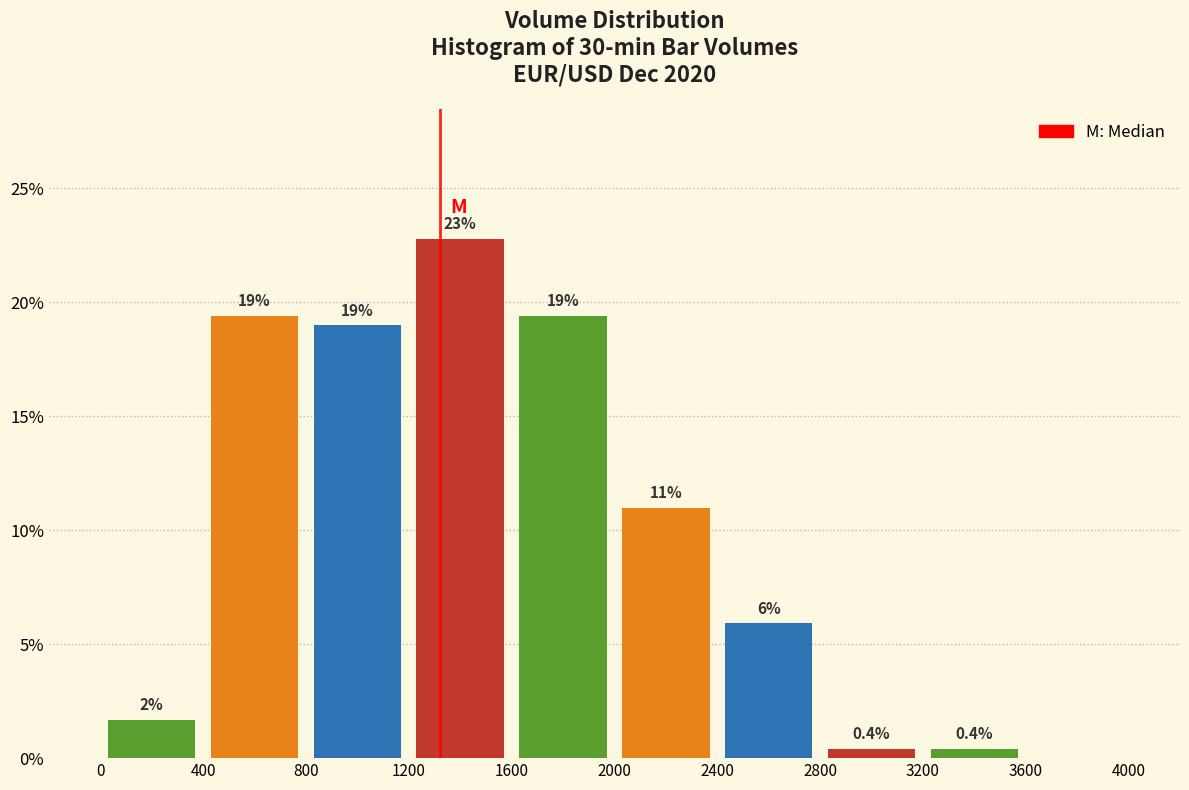

Which range on the x-axis has the tallest bar?

1200 to 1600